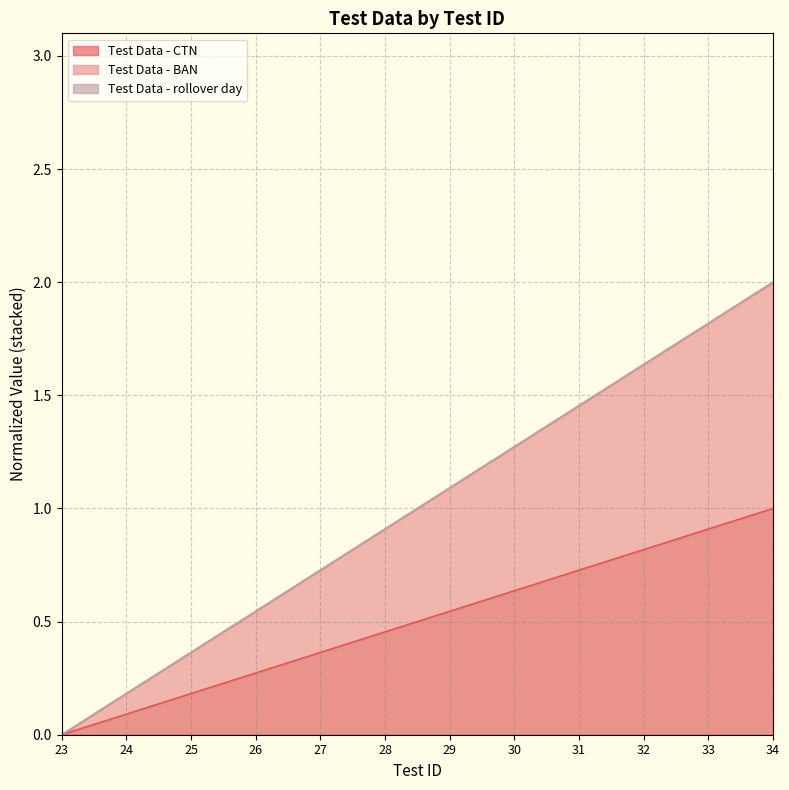

True or false: Test Data - BAN and Test Data - CTN intersect in this chart.

False